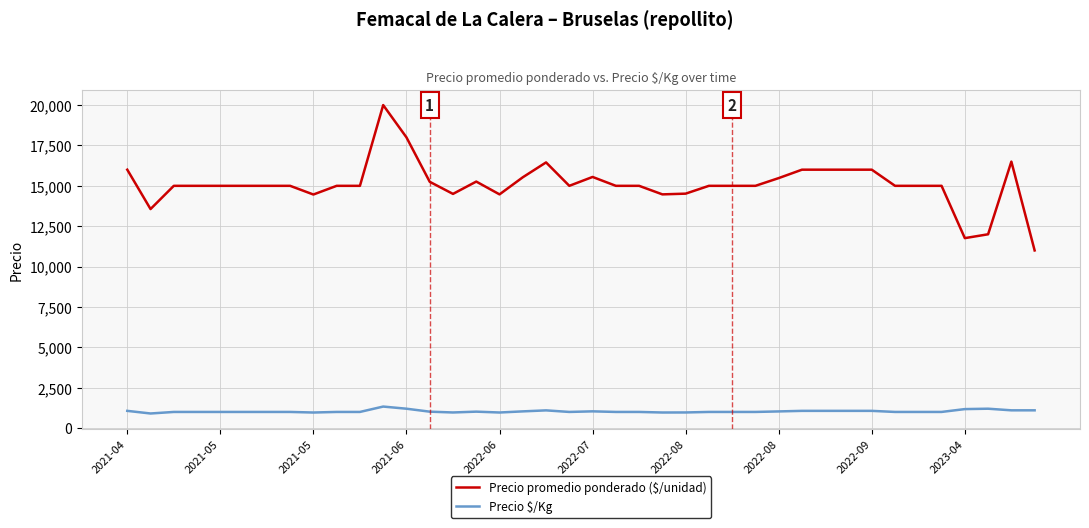

Which series has the widest spread of values?

Precio promedio ponderado ($/unidad)